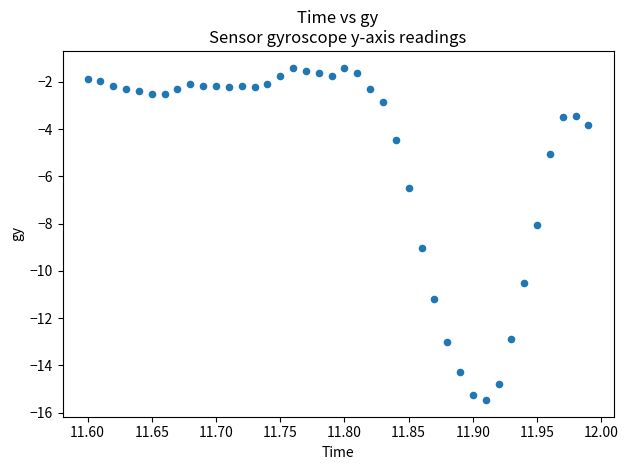

What is the range of X values (max minus min)?

0.4